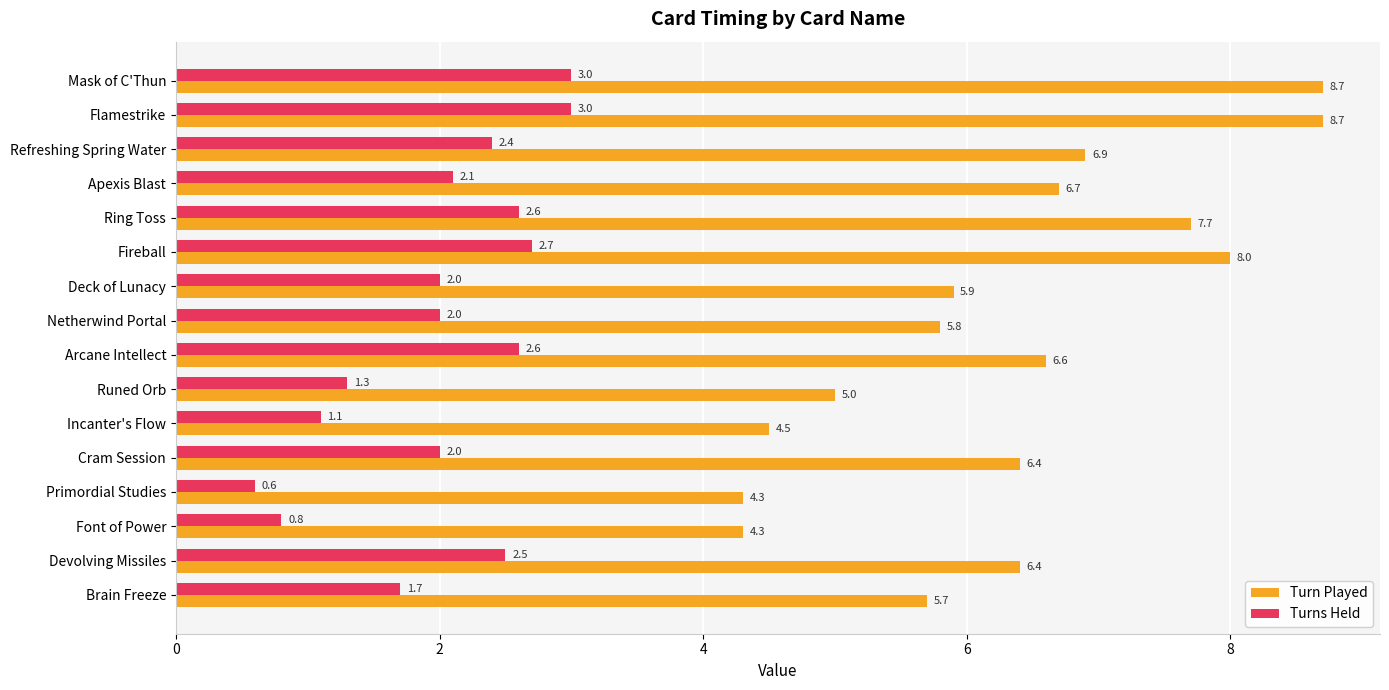

Between Incanter's Flow and Ring Toss, which series saw the biggest shift?

Turn Played